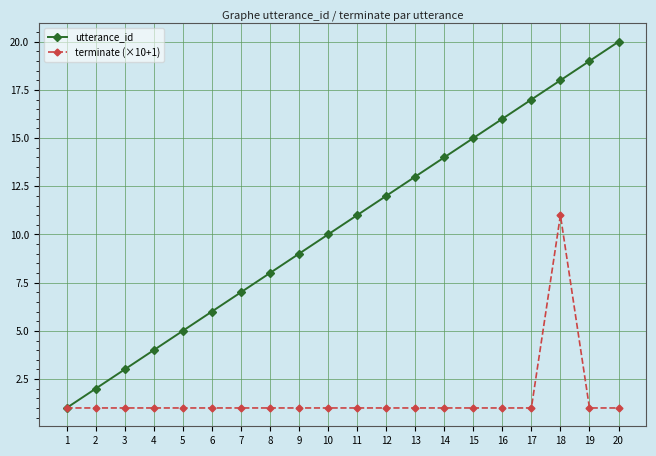

Is this an area chart (filled region under the line)?

No